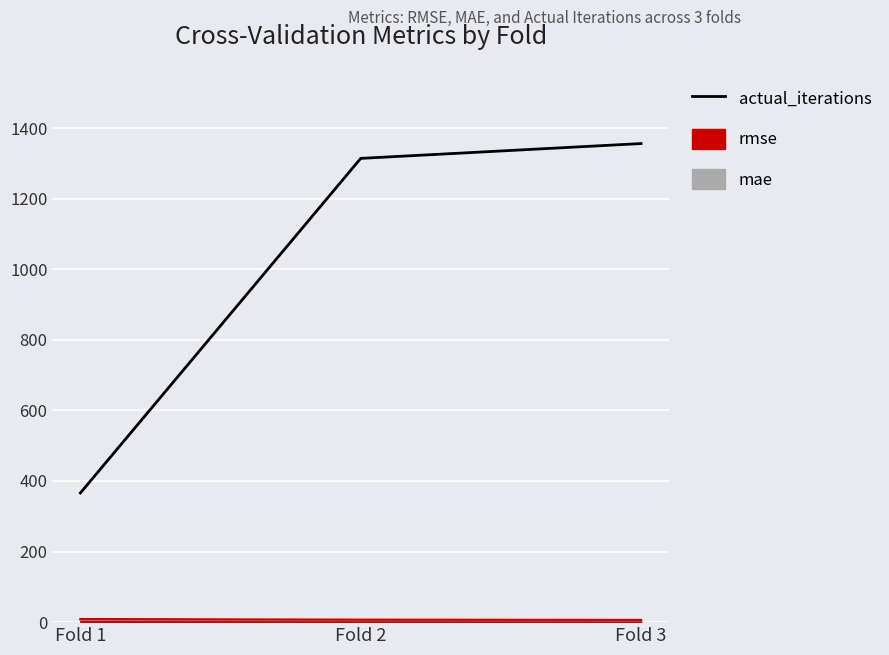

How many series are shown in this chart?

1